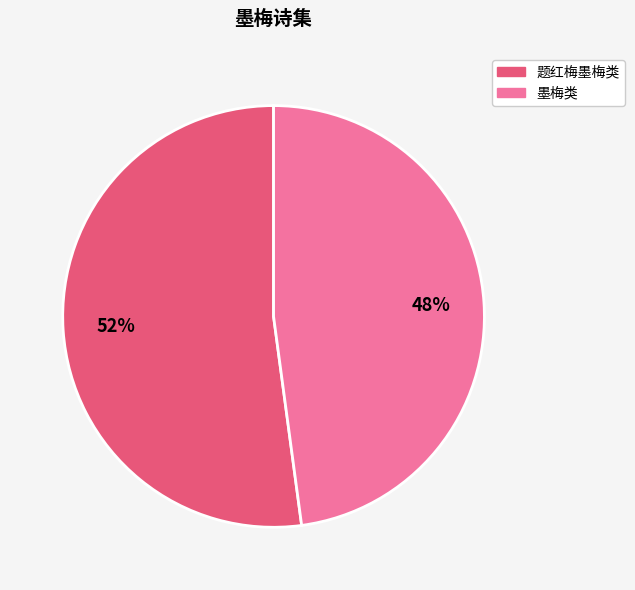

To the nearest percent, what is the difference between the largest and smallest slice percentages?

4%